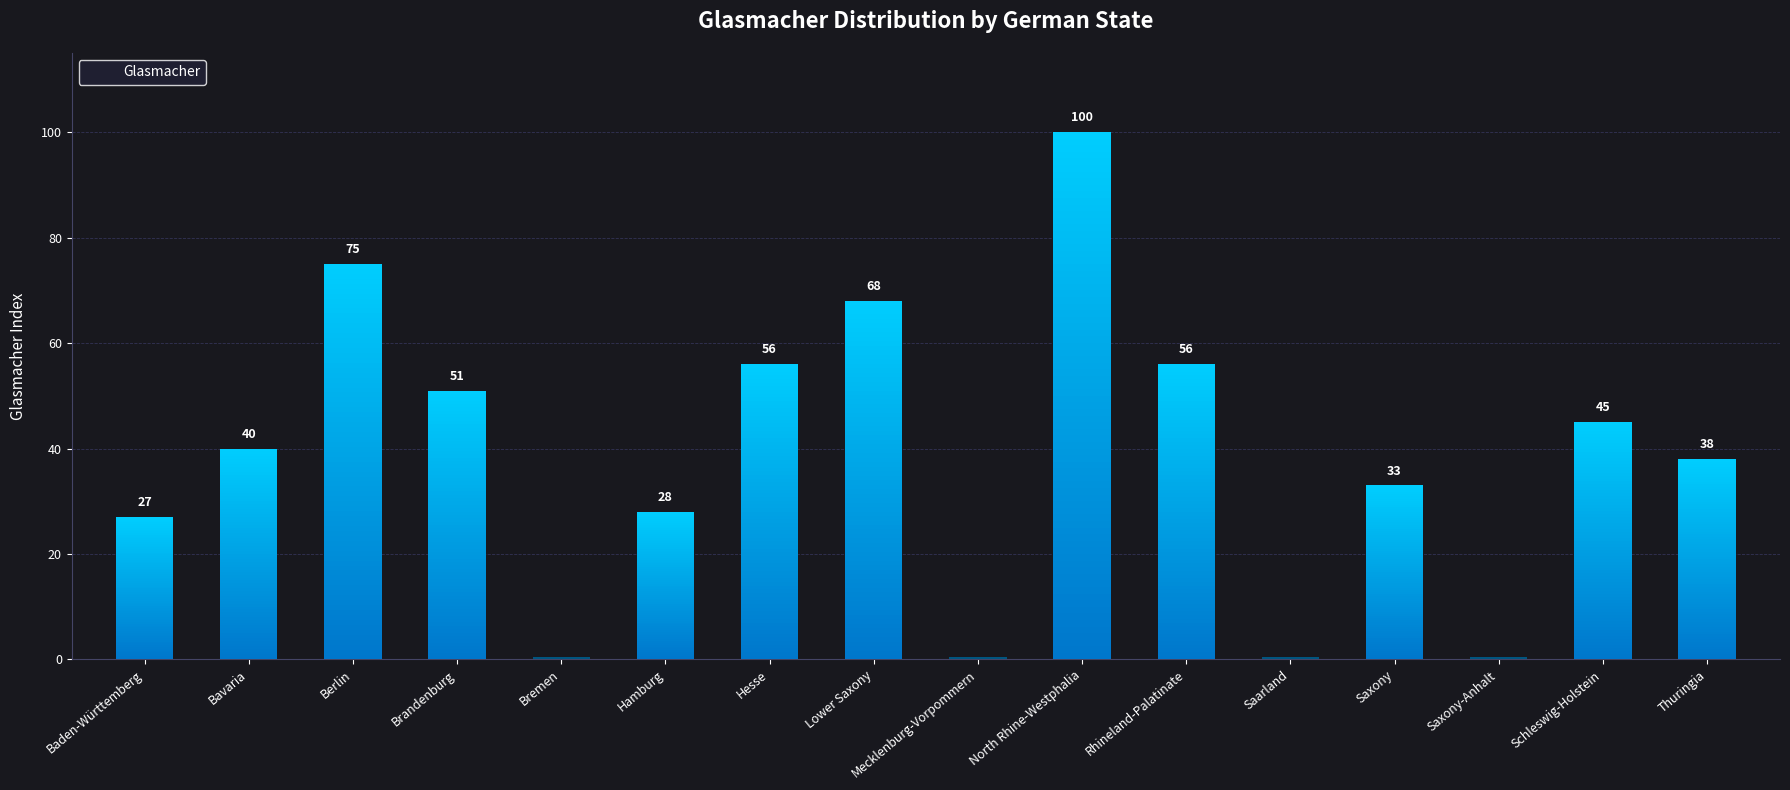

Reading left to right, transcribe all the data shown in this chart.

27	40	75	51	0	28	56	68	0	100	56	0	33	0	45	38